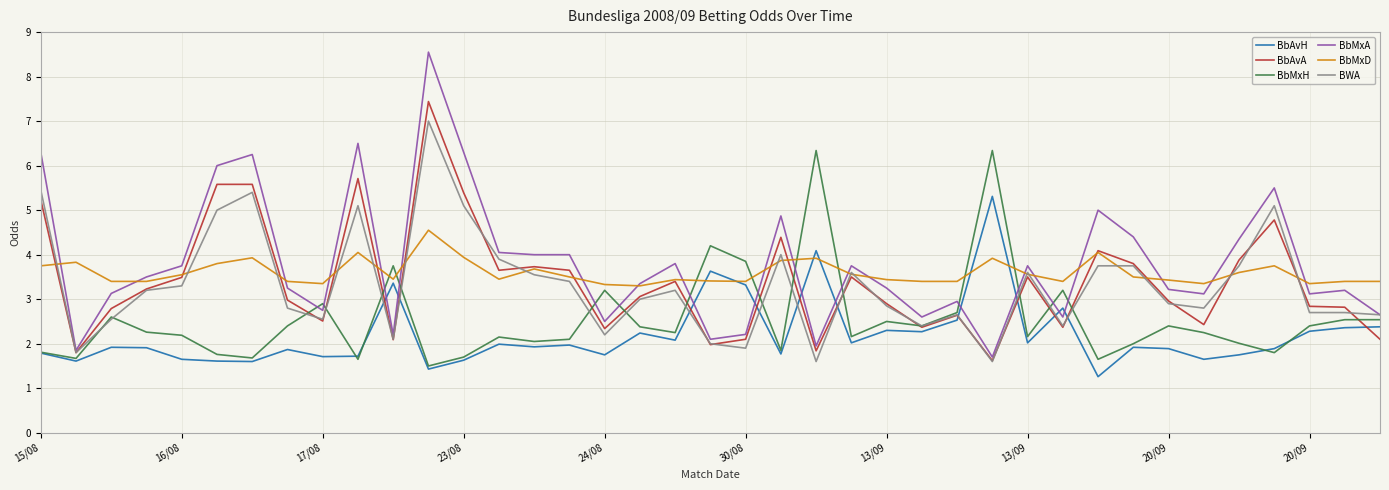

Which series has the widest spread of values?

BbMxA